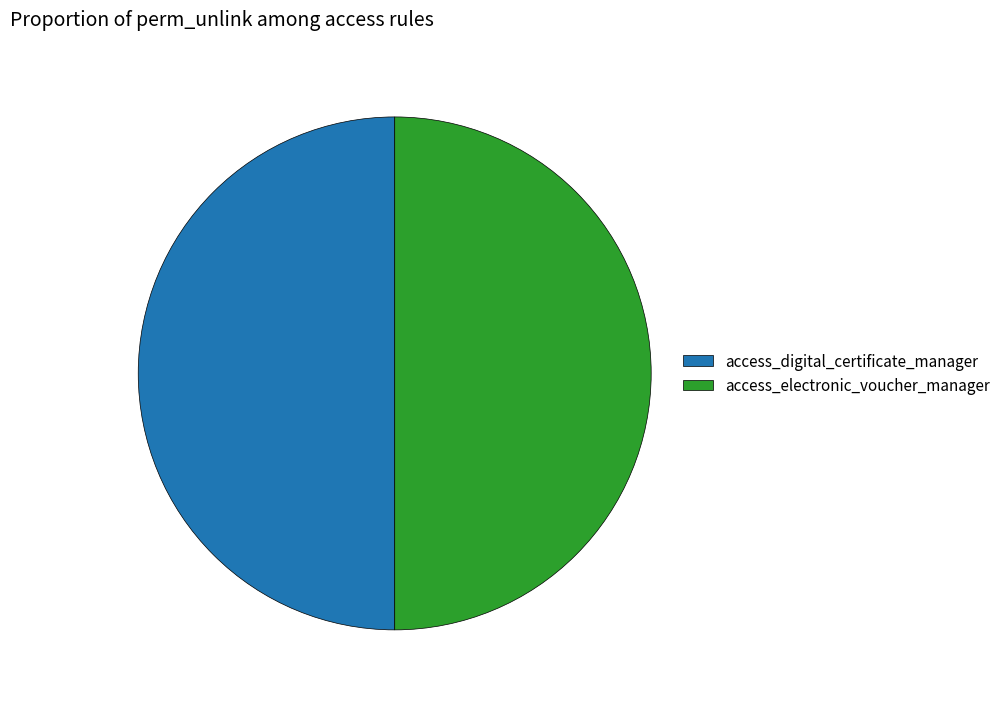

Do access_electronic_voucher_manager and access_digital_certificate_manager together represent more than half of the pie?

Yes